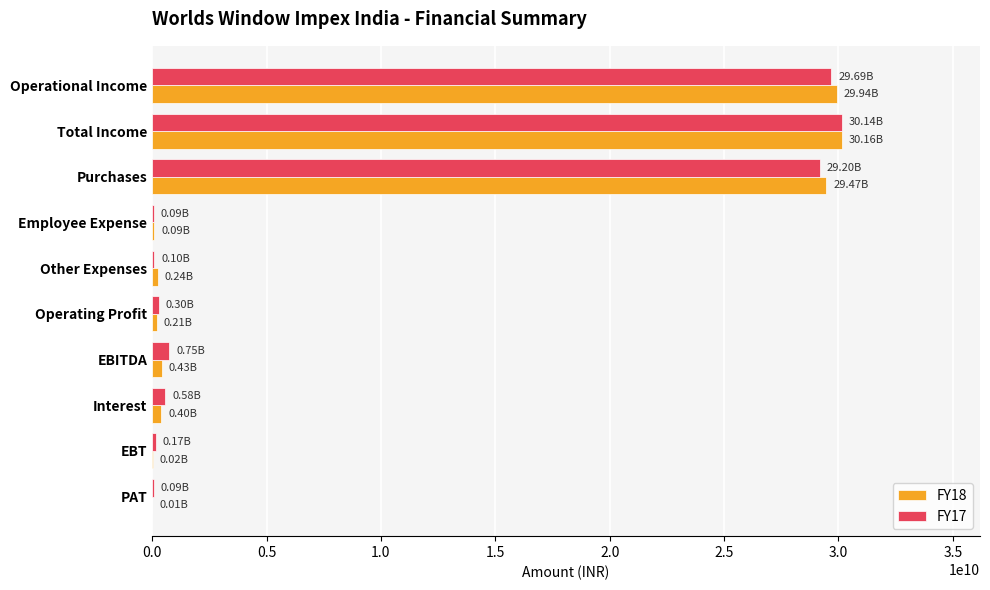

What is the total value across all series at Operational Income?

59625985000